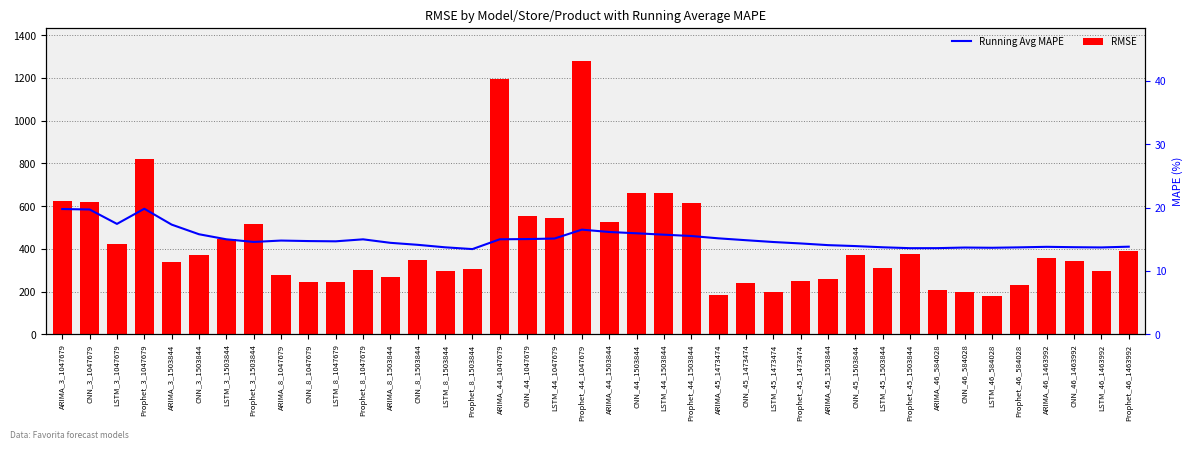

What is the sum of the RMSE values at Prophet_8_1503844 and ARIMA_3_1503844?

640.0